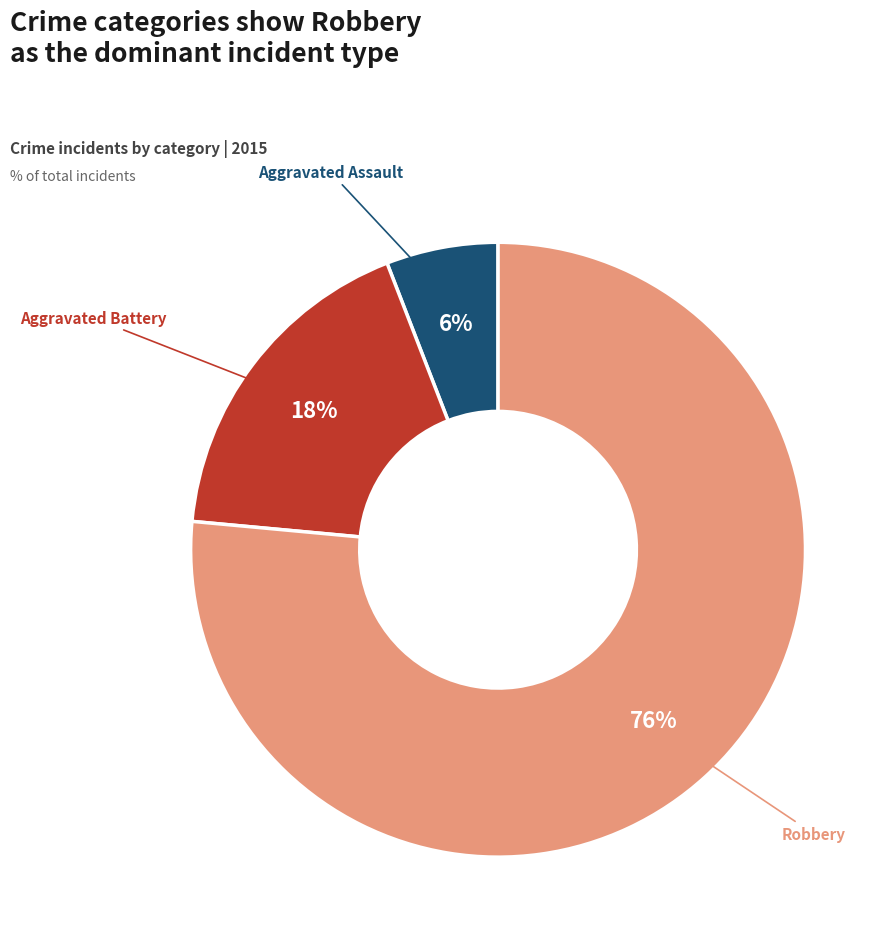

Is there any slice that represents more than half of the pie?

Yes